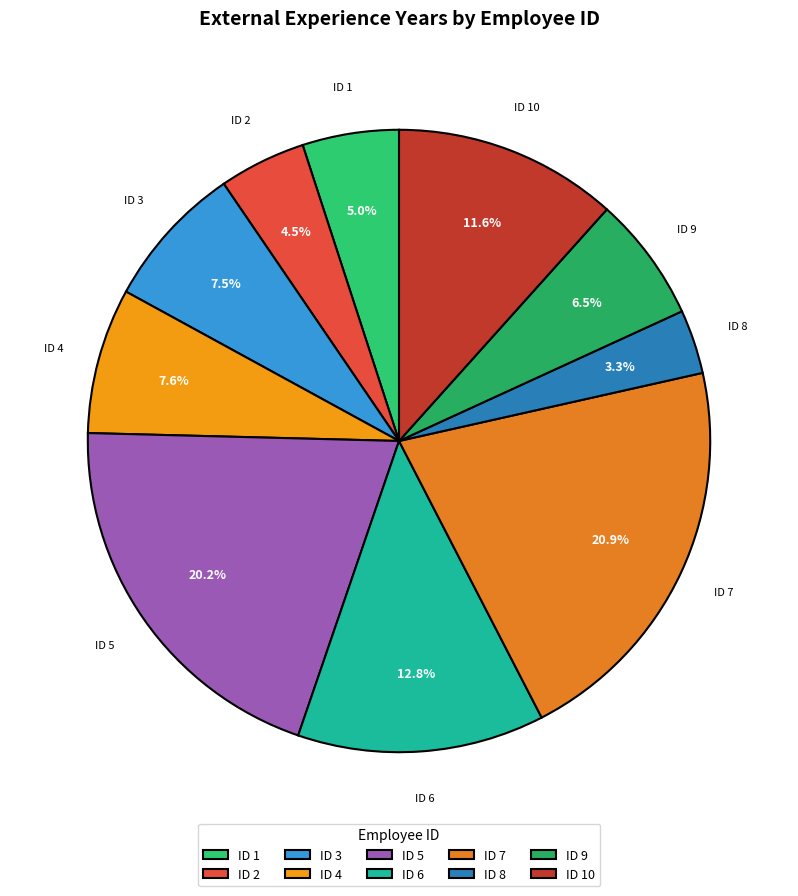

Which has a higher value, ID 8 or ID 1?

ID 1